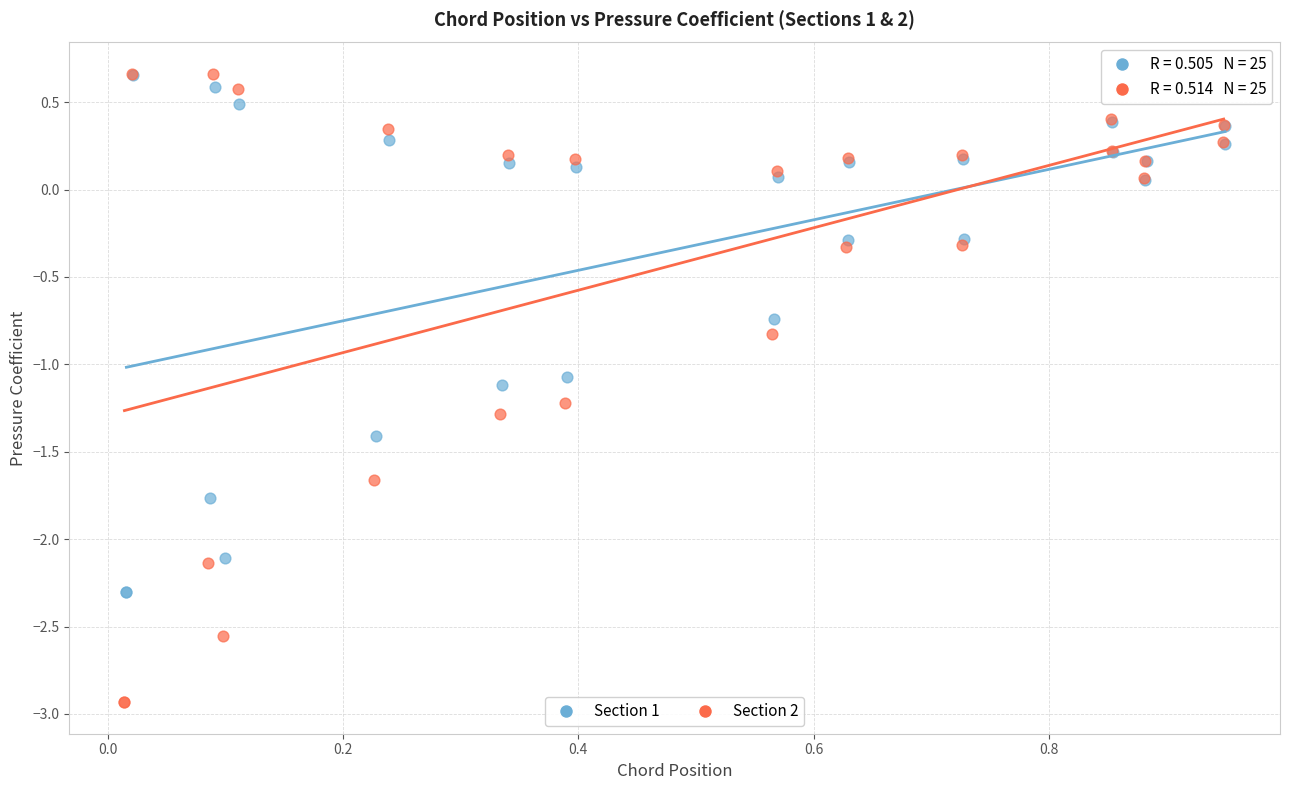

Which series has the widest spread of Y values?

Section 2